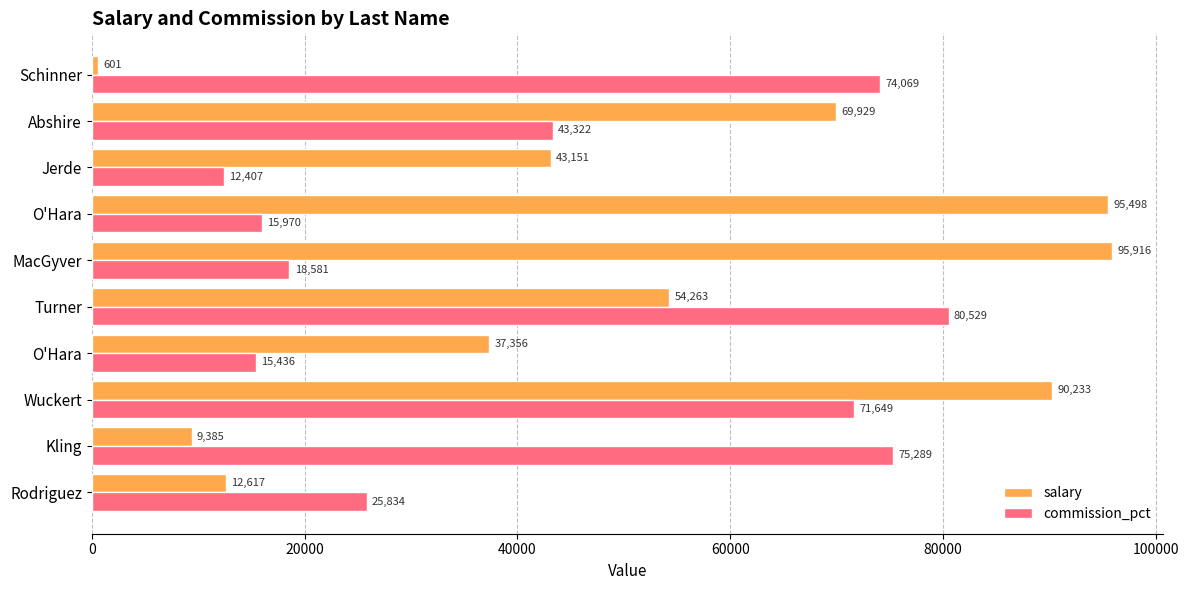

At which label is salary closest to 48258?

Jerde